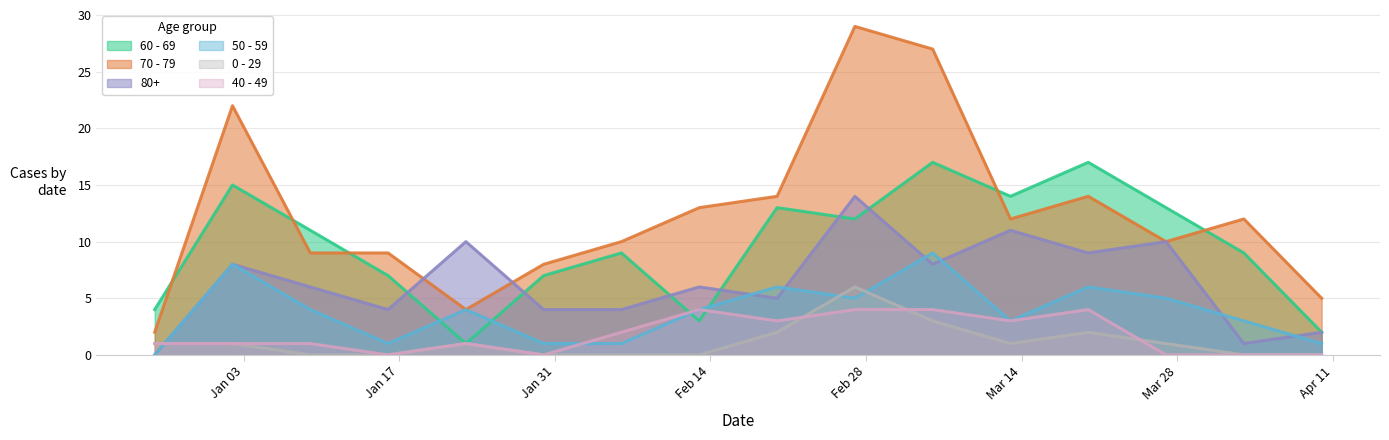

Where is 40 - 49 nearest to the value 2?

2023-02-06